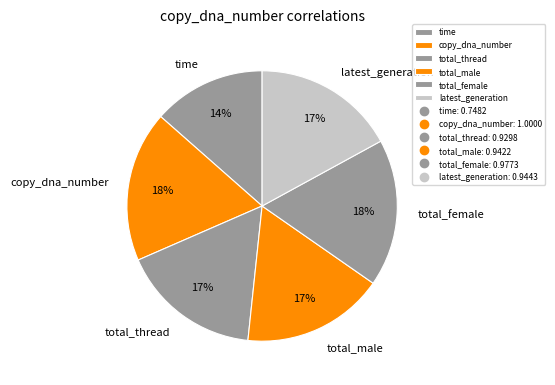

Does any single category account for the majority?

No